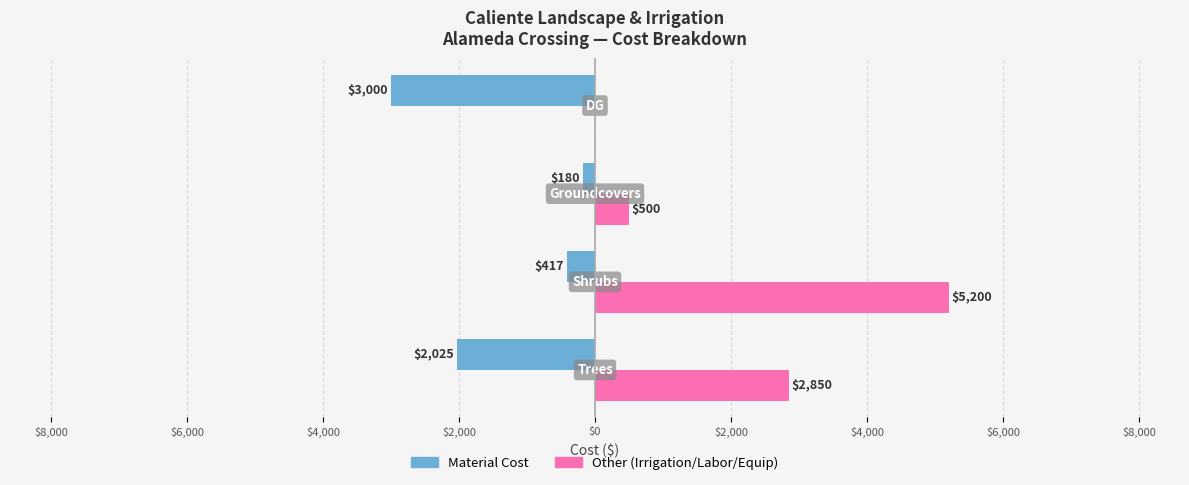

What is the highest value of the Material Cost series?

-180.0